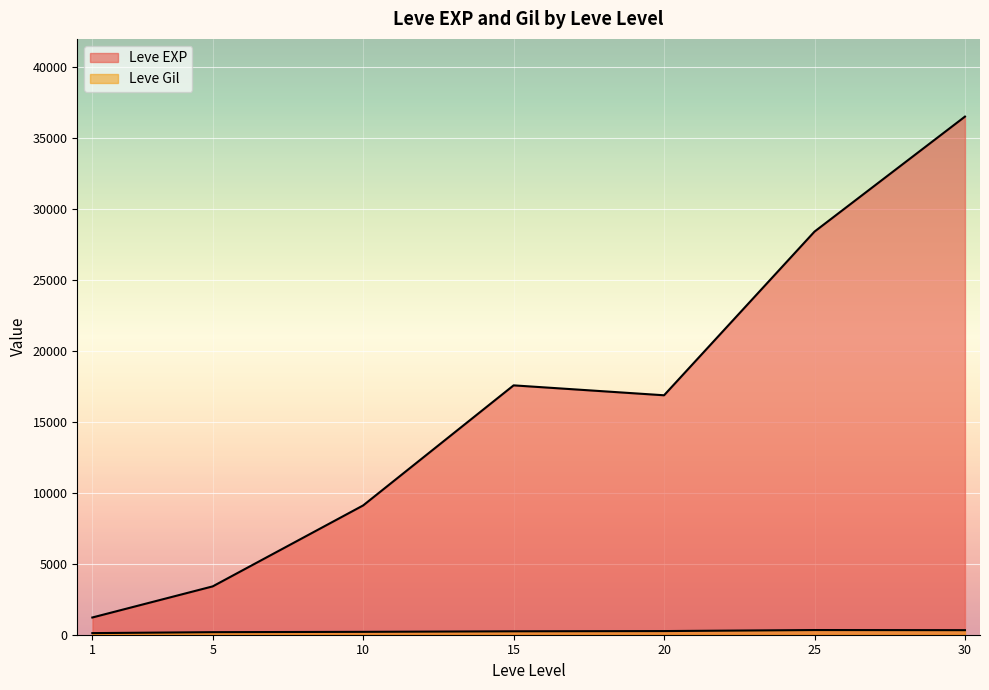

How many lines are shown in the chart?

2